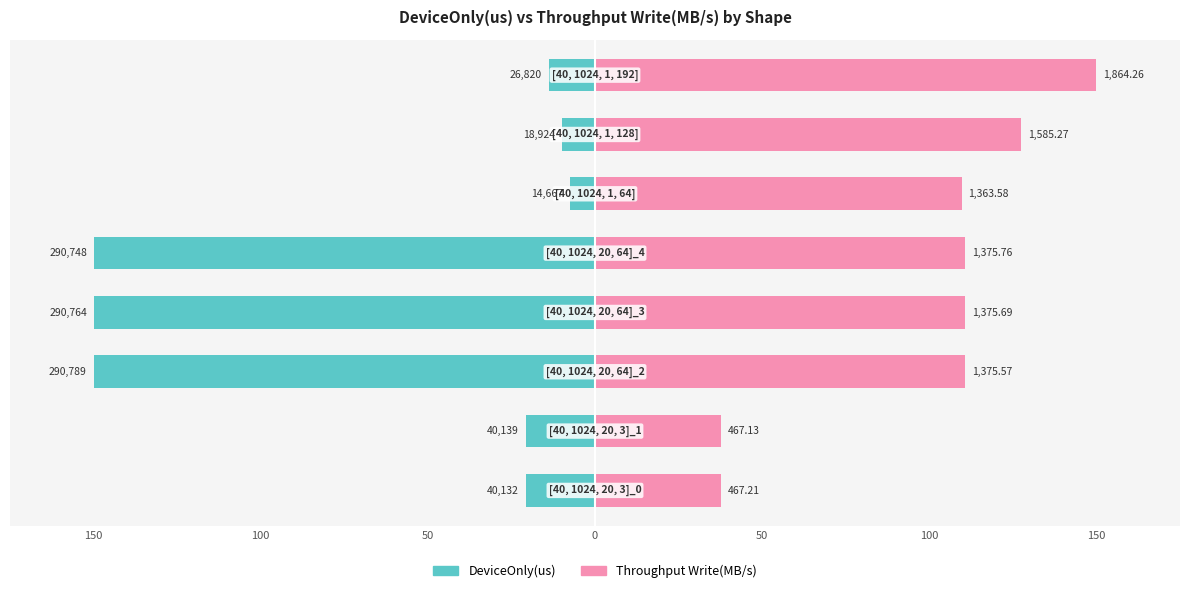

How many bars are there in each group?

2